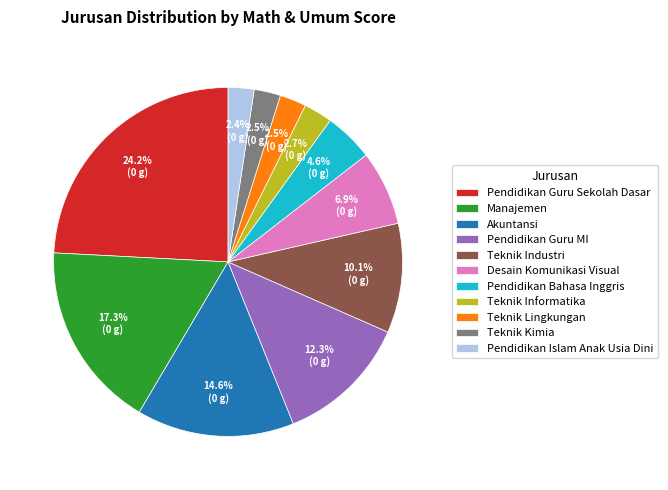

To the nearest percent, what is the combined percentage of Akuntansi and Teknik Lingkungan?

17%